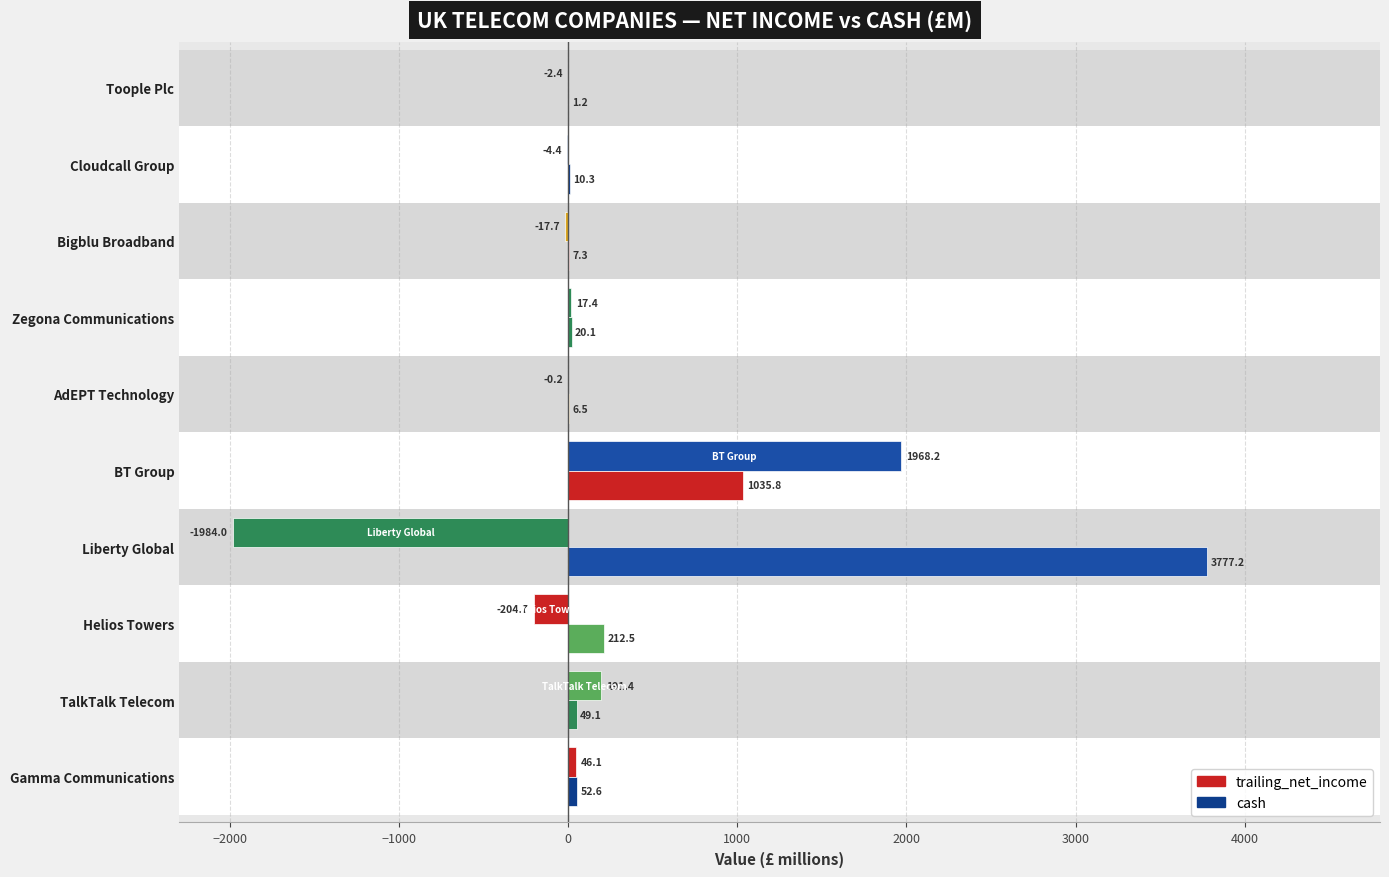

What is the maximum value shown in the chart?

3777.2